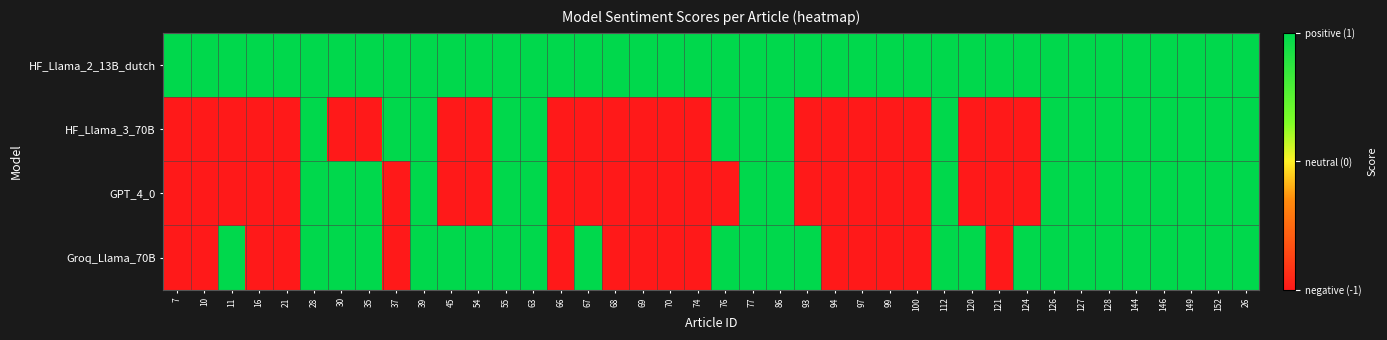

Which label corresponds to the smallest value in the chart?

7